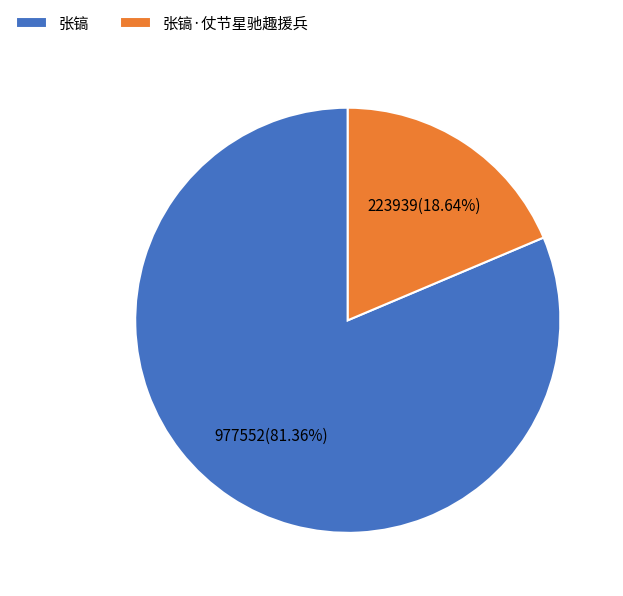

Approximately how many times larger is the value at 张镐 compared to 张镐·仗节星驰趣援兵?

4.4